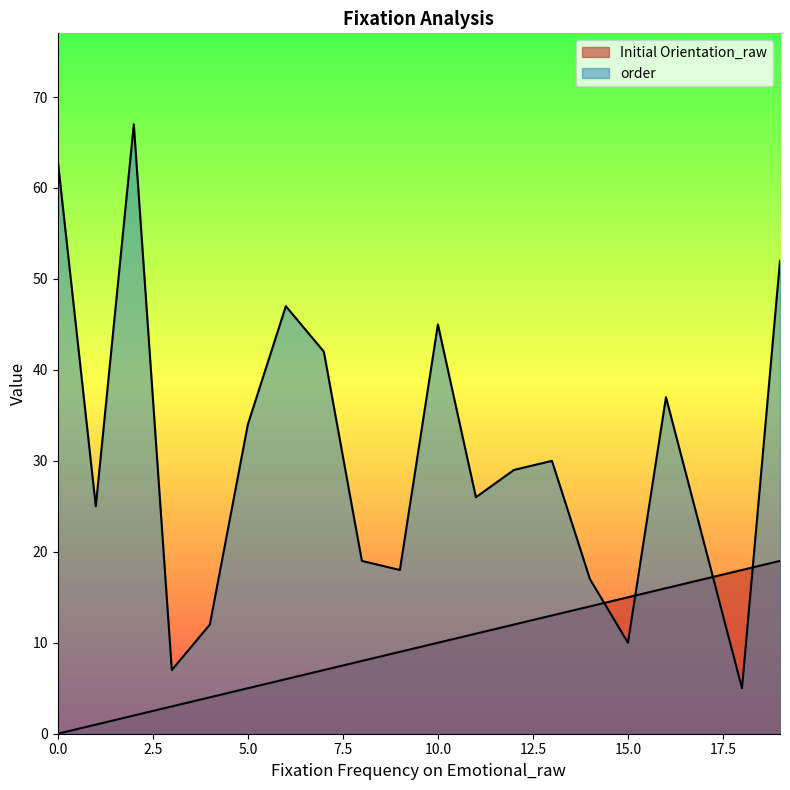

What is the value of the Initial Orientation_raw point at the 12th from the left?

11